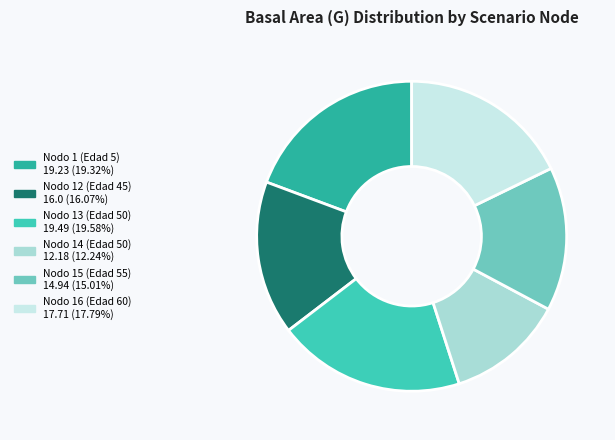

Which category has the smallest portion of the pie?

Nodo 14 (Edad 50)